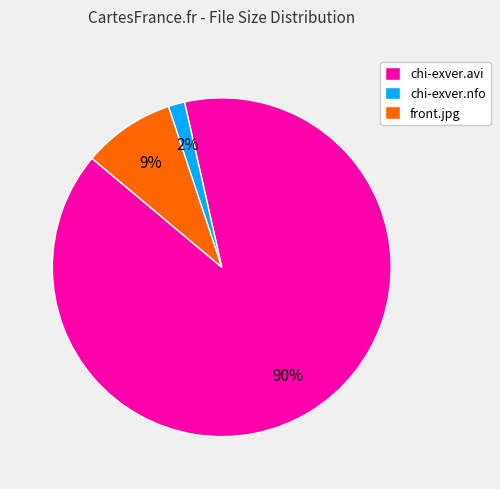

Is the sum of front.jpg and chi-exver.nfo greater than half?

No